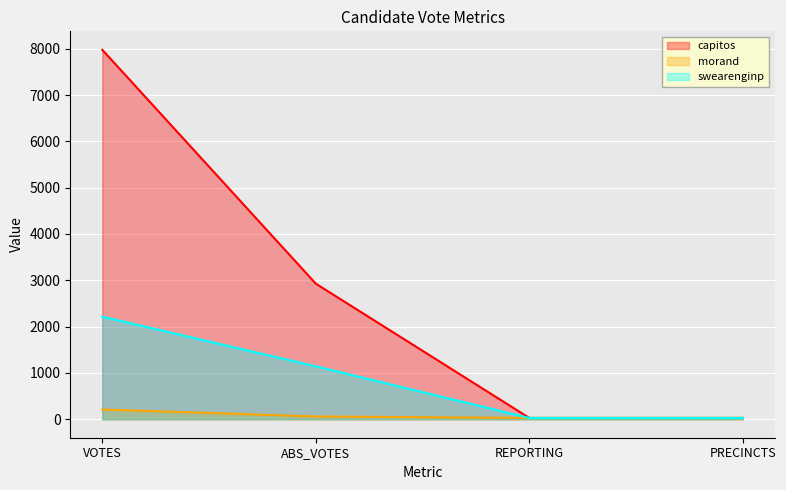

Rank the series by their average value, from lowest to highest.

morand, swearenginp, capitos